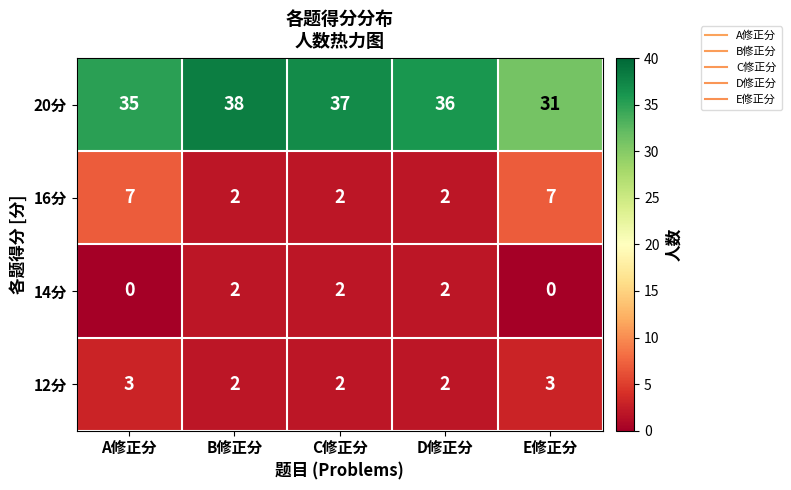

What is the difference between the 20分 values at E修正分 and B修正分?

7